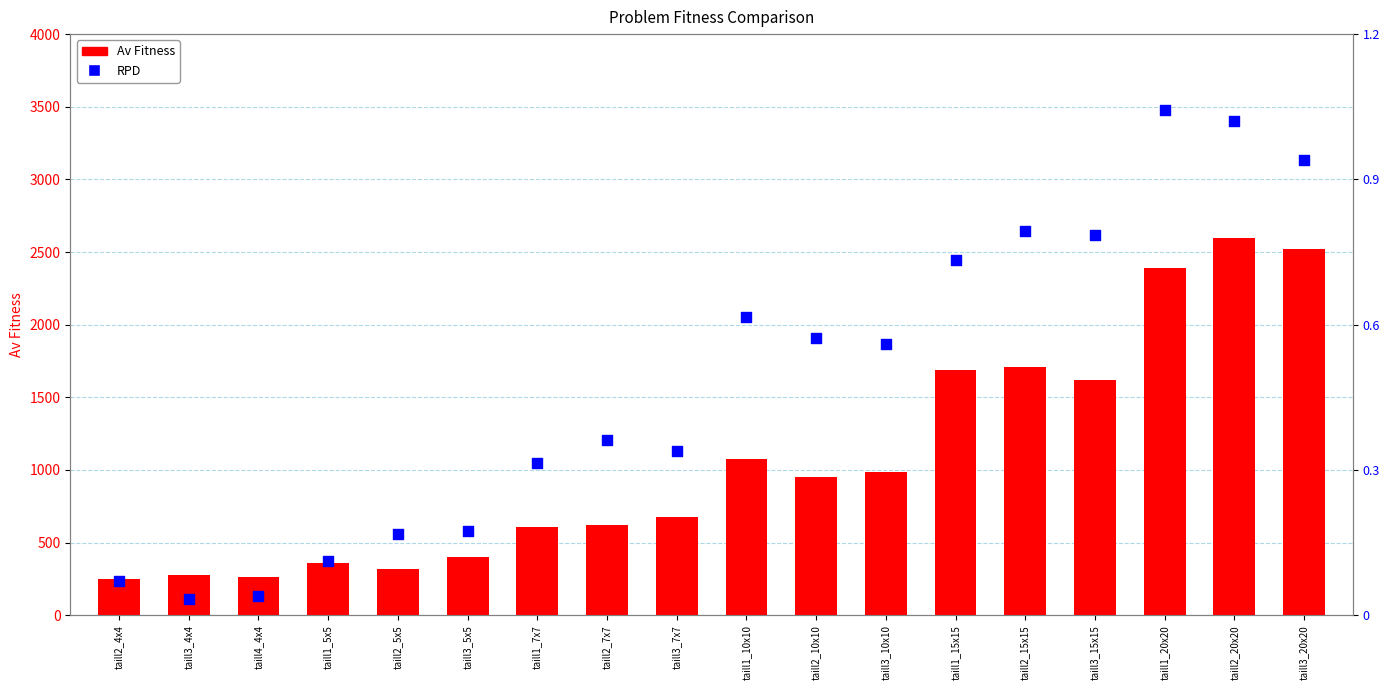

What is the total value across all series at taill2_10x10?

2859.0